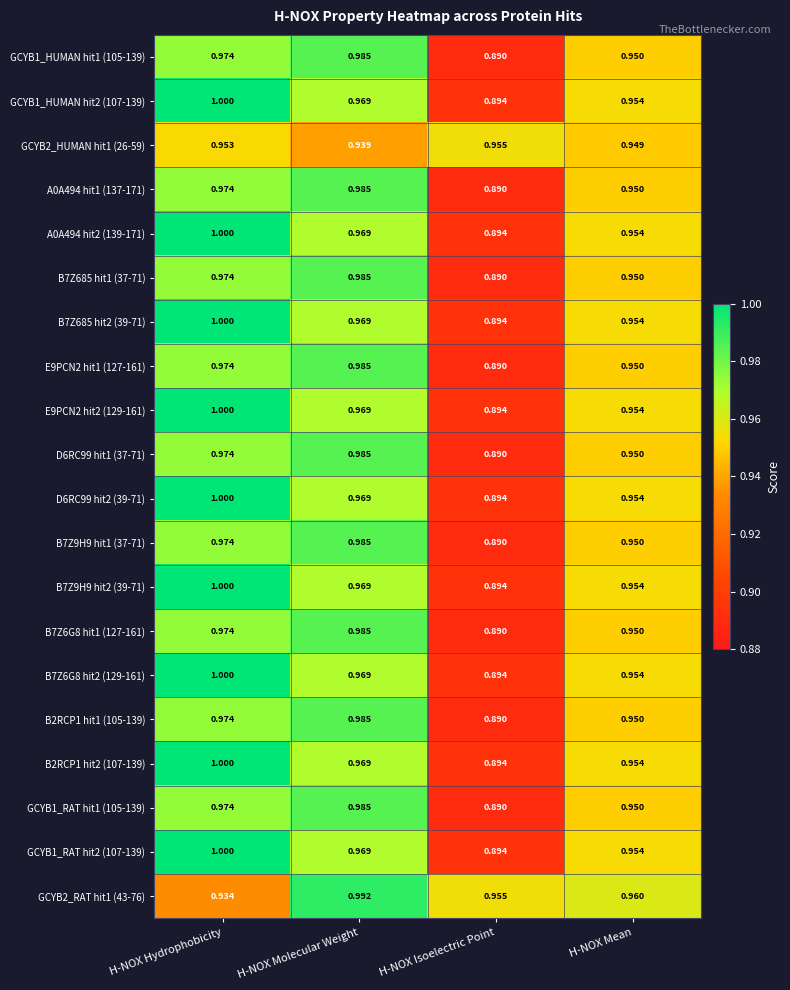

At which label does GCYB1_HUMAN hit2 (107-139) reach its peak?

H-NOX Hydrophobicity